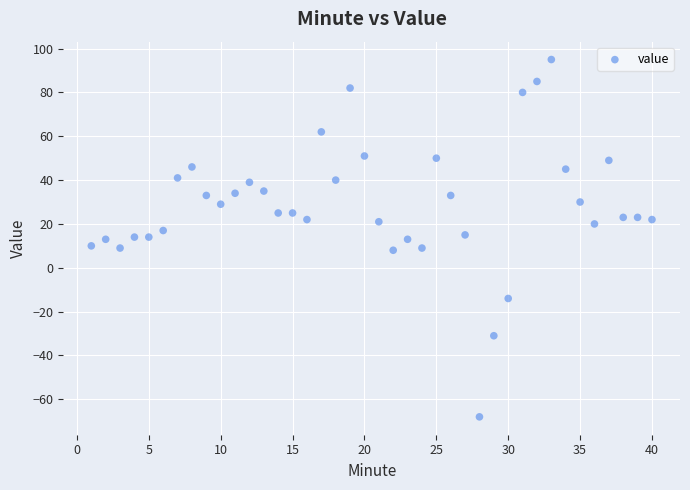

What is the range of Y values (max minus min)?

163